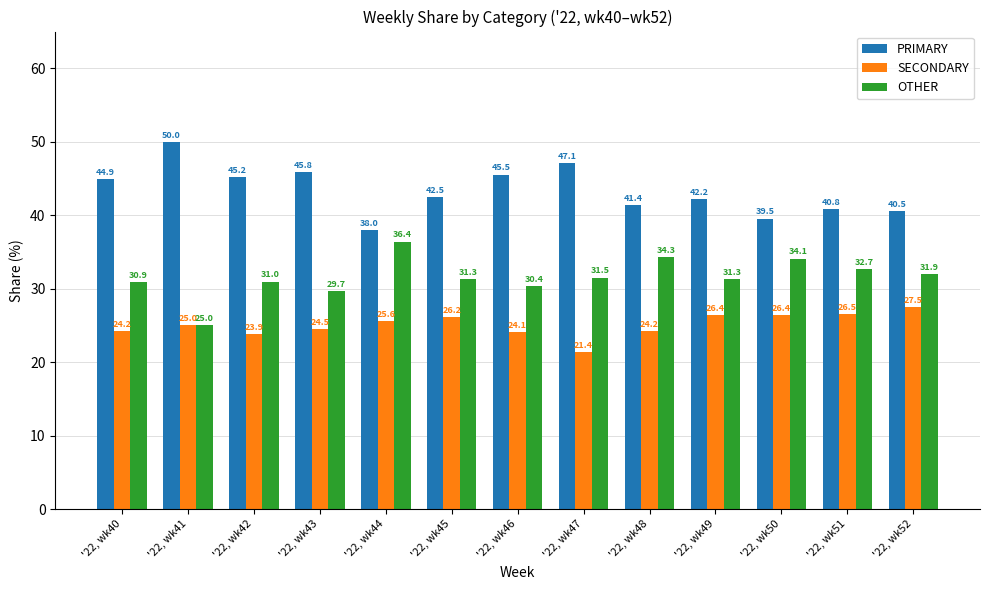

List the series in order of their overall mean, highest first.

PRIMARY, OTHER, SECONDARY